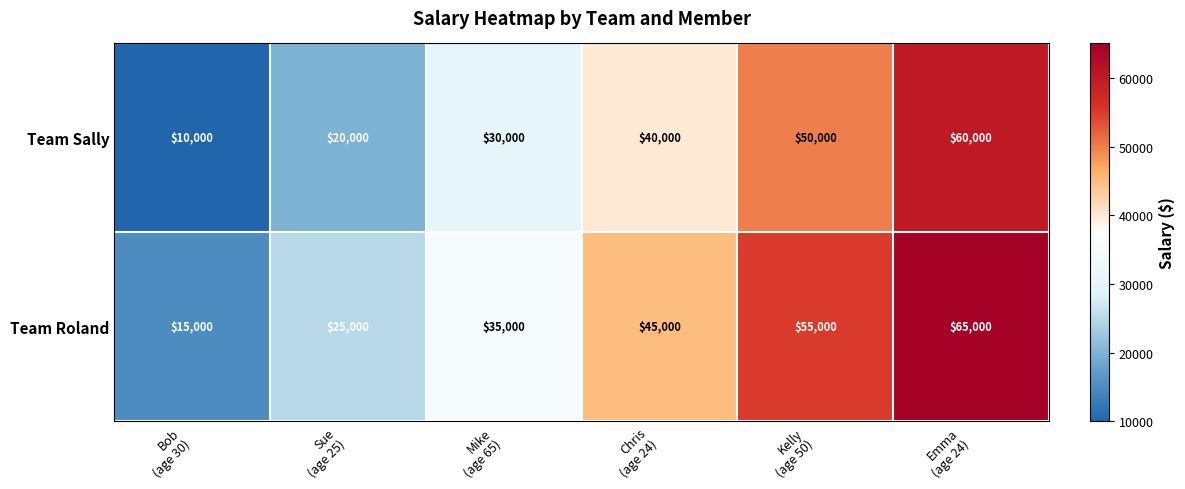

Rank the series by their maximum value, from lowest to highest.

Team Sally, Team Roland